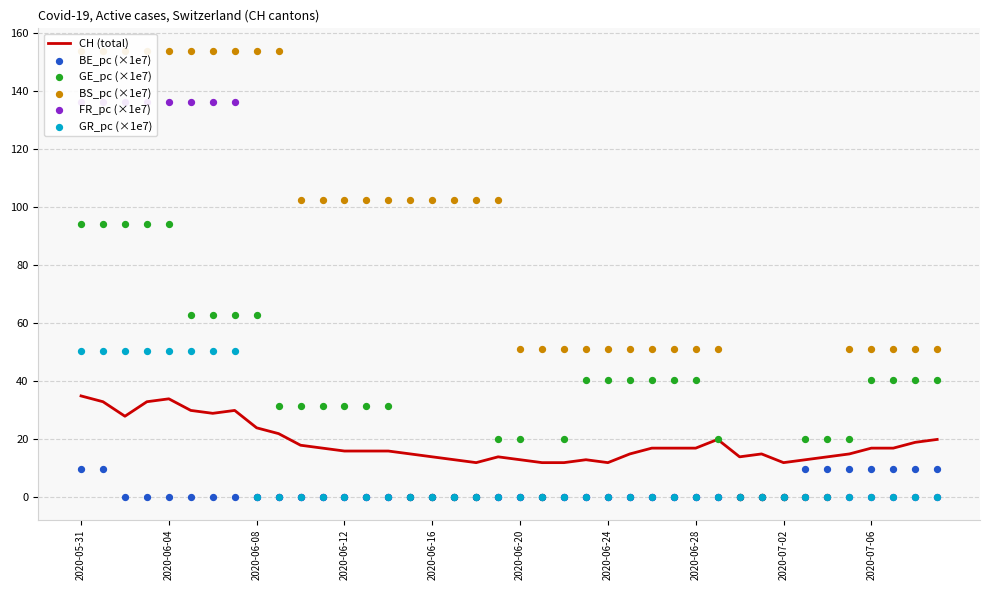

Which series reaches the minimum Y coordinate?

BE_pc (×1e7)